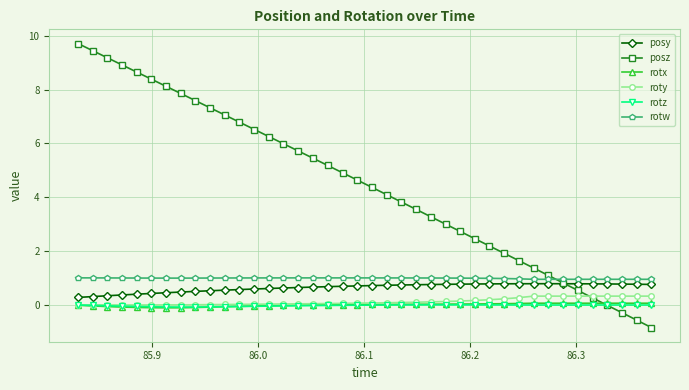

What are all the series names shown in the legend?

posy, posz, rotx, roty, rotz, rotw